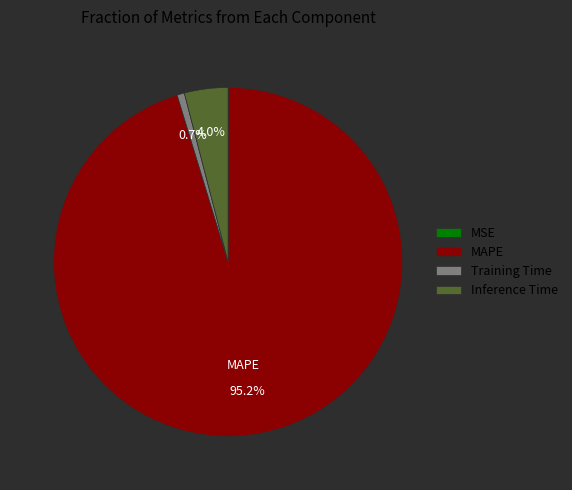

Is there any slice that represents more than half of the pie?

Yes